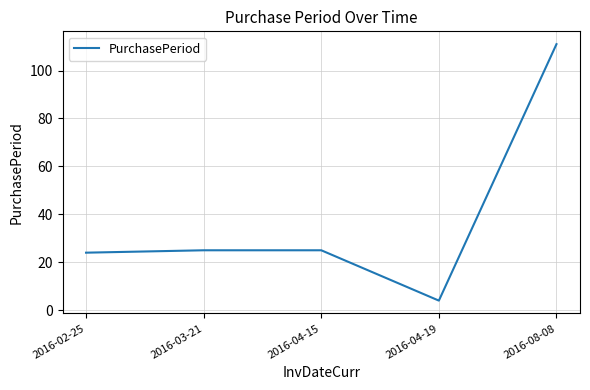

Which label corresponds to the smallest value in the chart?

2016-04-19